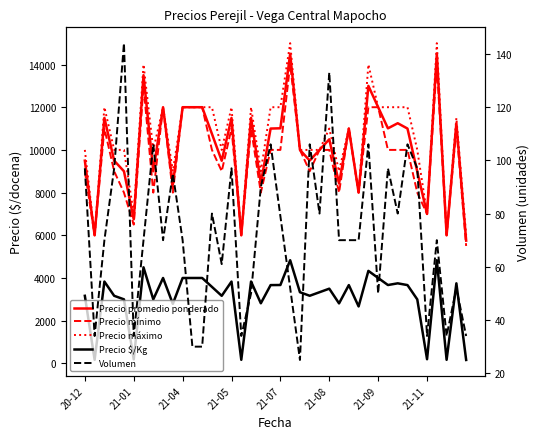

What are all the series names shown in the legend?

Precio promedio ponderado, Precio mínimo, Precio máximo, Precio $/Kg, Volumen